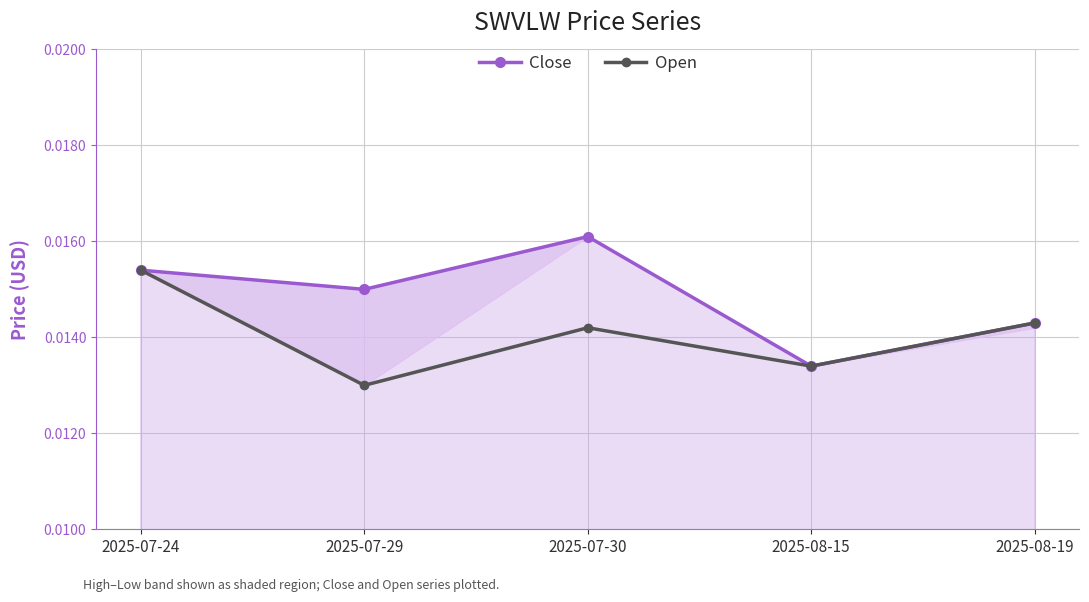

What is the sum of all Open values?

0.1